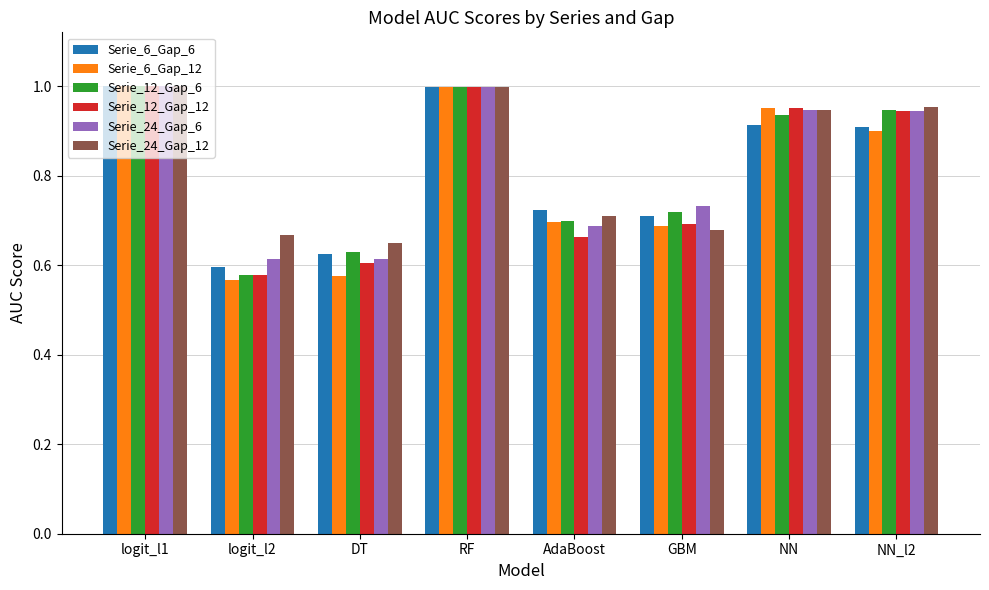

At which label does Serie_12_Gap_12 reach its minimum?

logit_l2